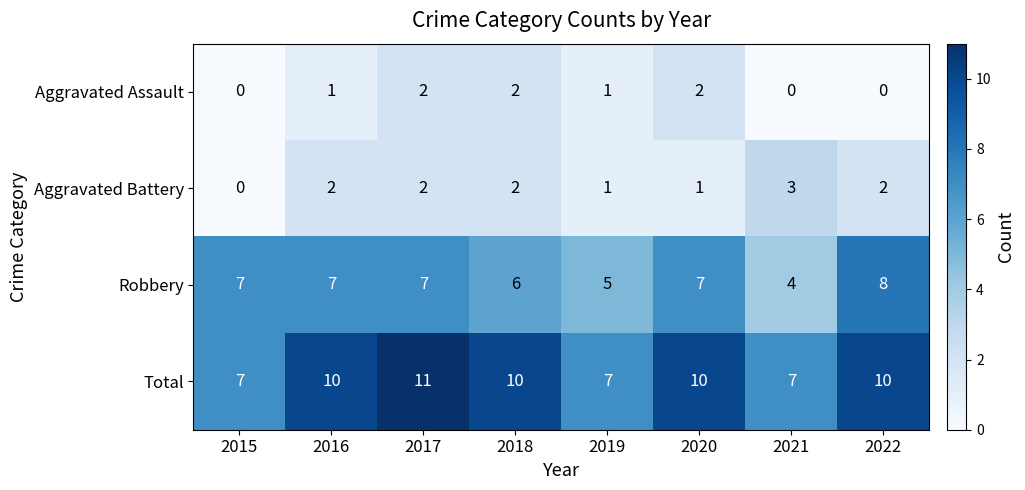

What is the average value of the Robbery series?

6